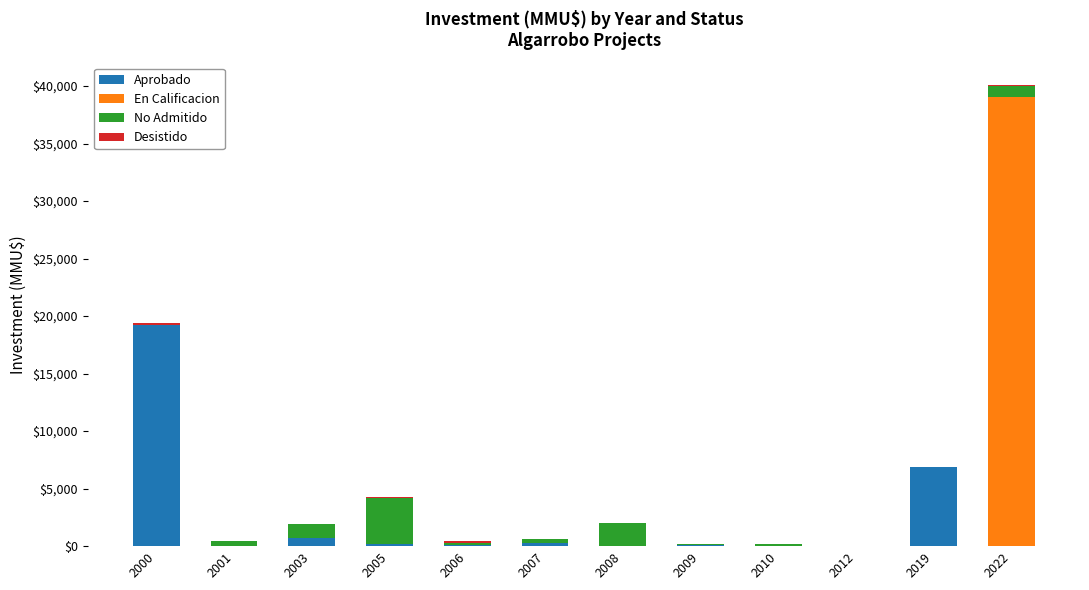

At which category is the sum across all series the highest?

2022